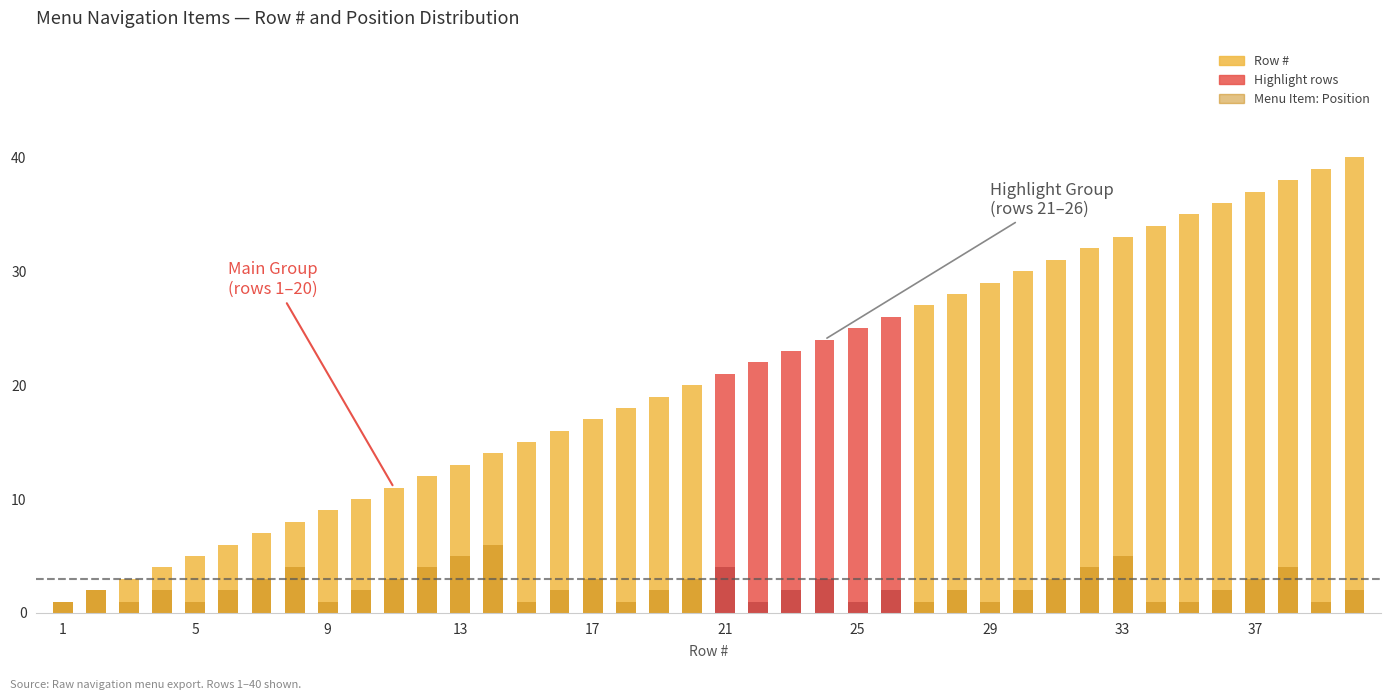

Does the chart contain any negative values?

No